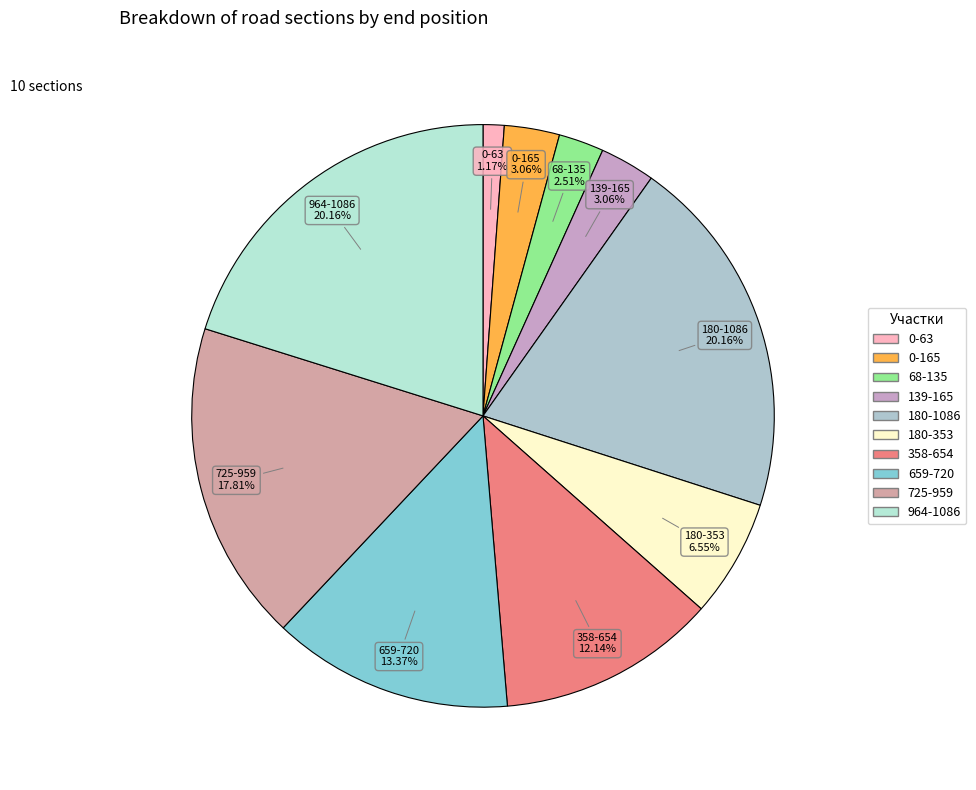

Is it true that 964-1086 is 20% of the pie?

True